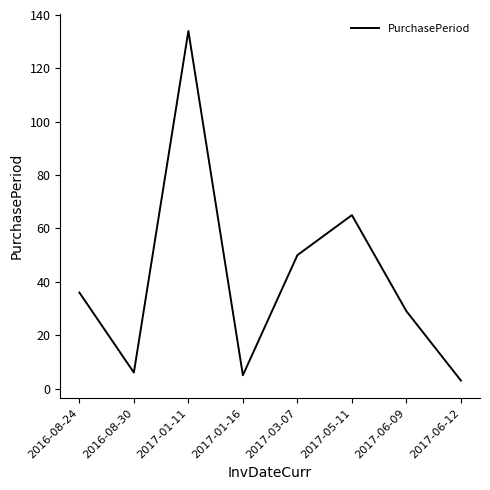

Reading left to right, list all the values displayed in this chart.

36	6	134	5	50	65	29	3